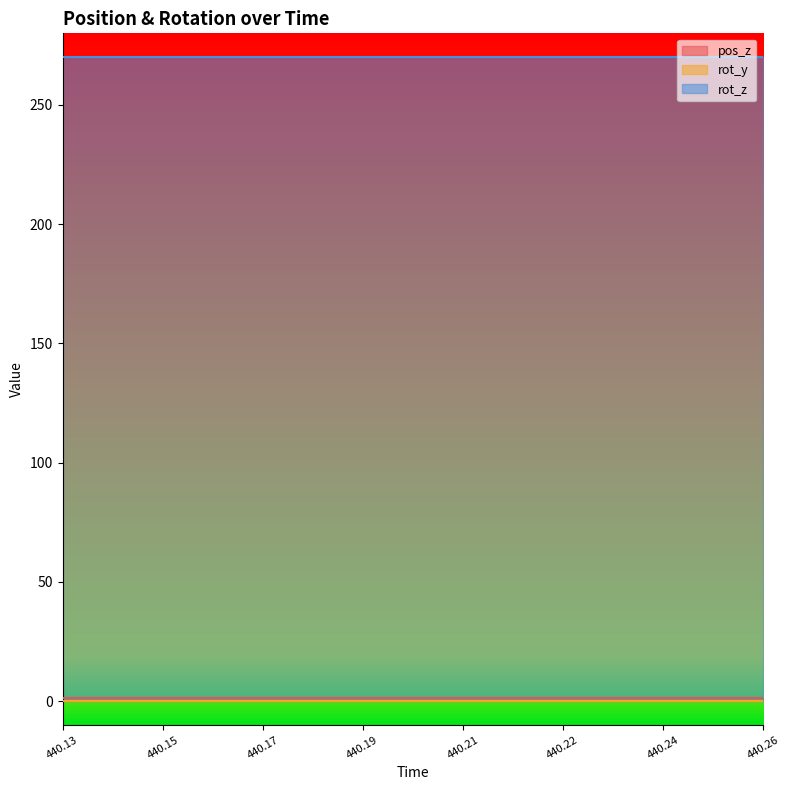

What is the total value across all series at 440.251?

271.4